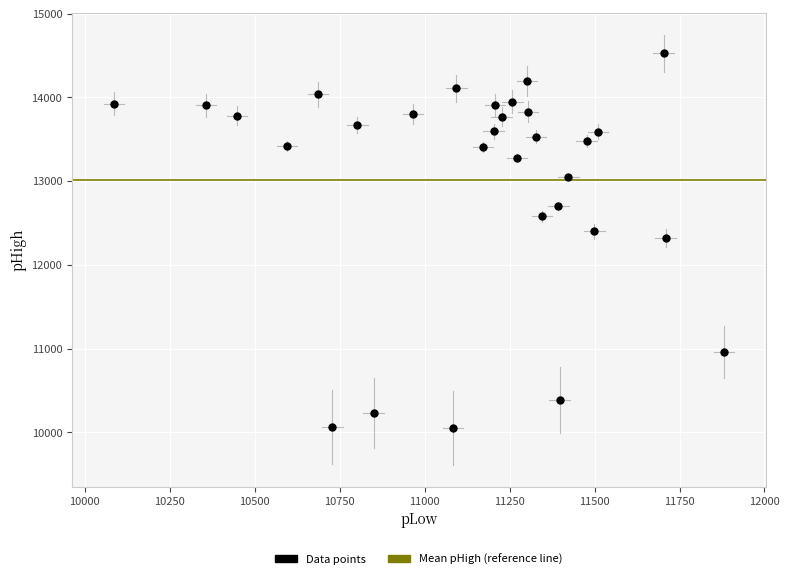

What is the range of X values (max minus min)?

1795.9